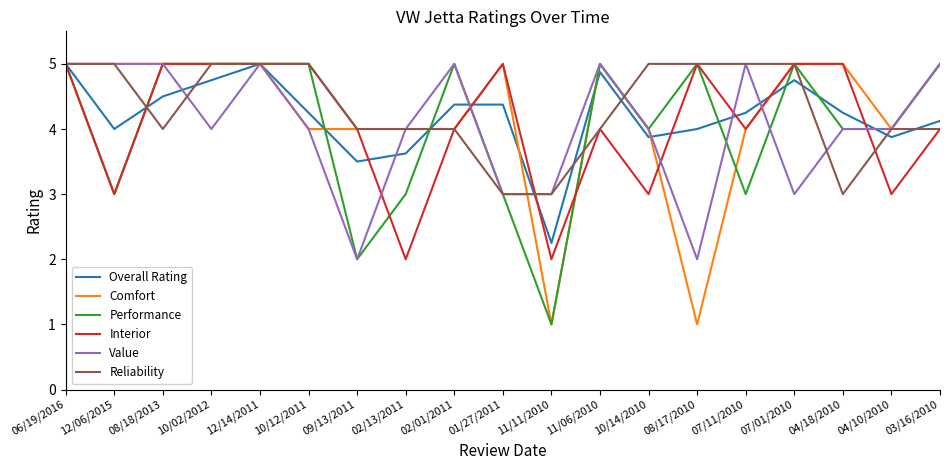

What is the total value across all series at 08/17/2010?

22.0